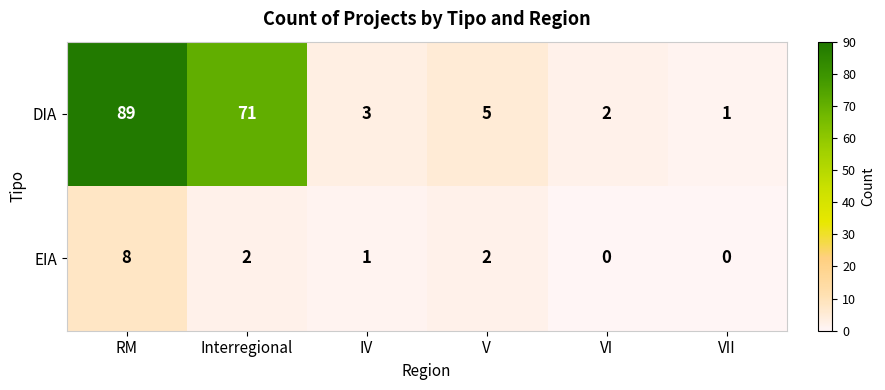

What is the approximate value of EIA at RM?

8